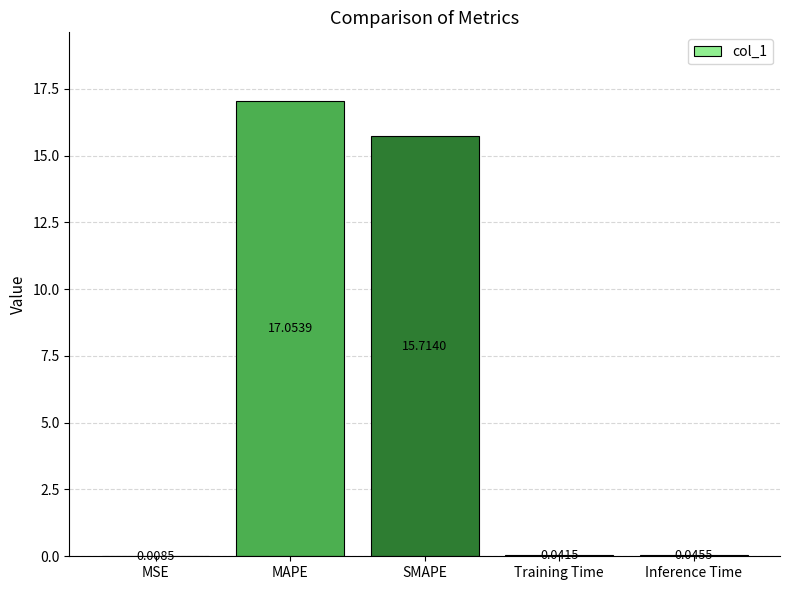

Which category has the highest value across all series?

MAPE